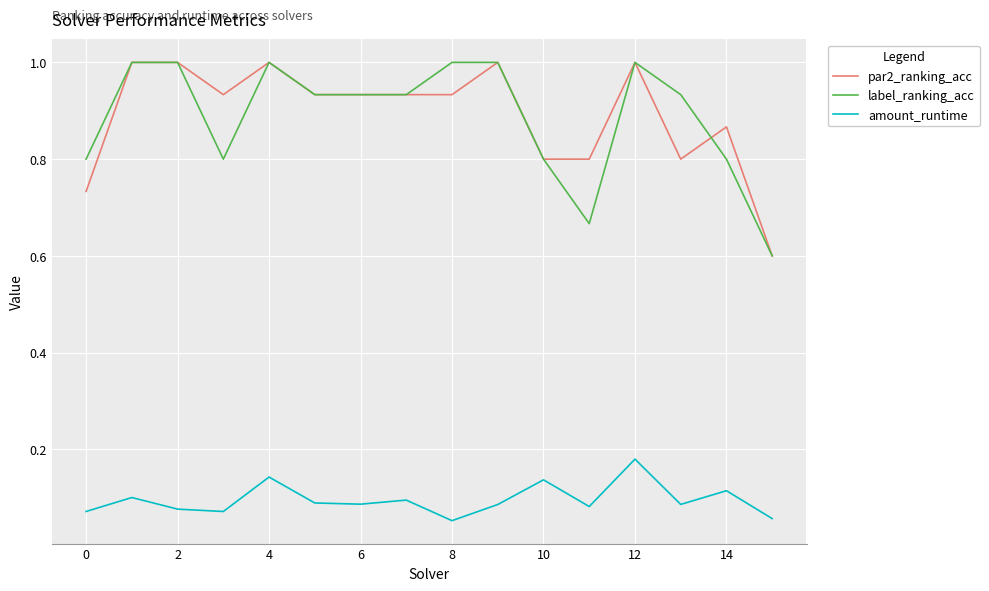

True or false: amount_runtime and par2_ranking_acc cross at least once.

False